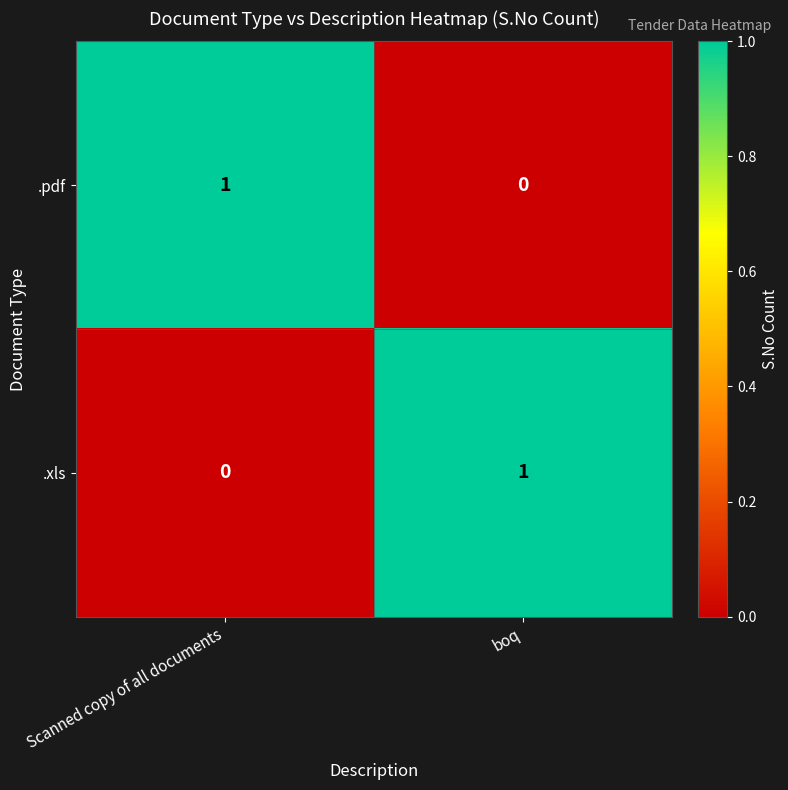

Is the value of .pdf at Scanned copy of all documents greater than the value of .xls at Scanned copy of all documents?

Yes